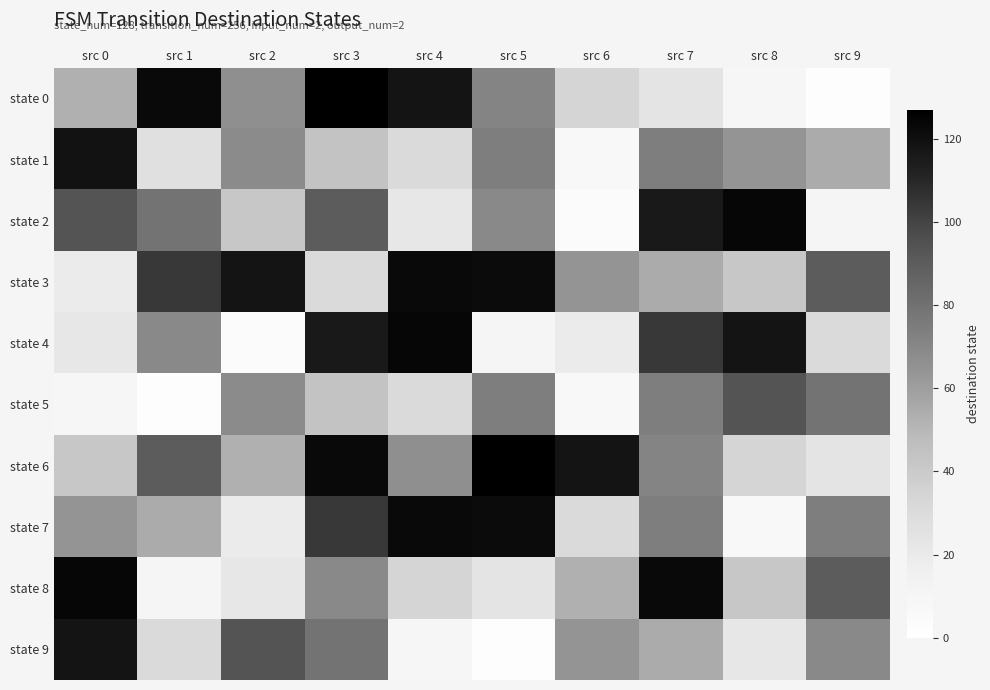

What is the spread (max minus min) of values at src 4?

115